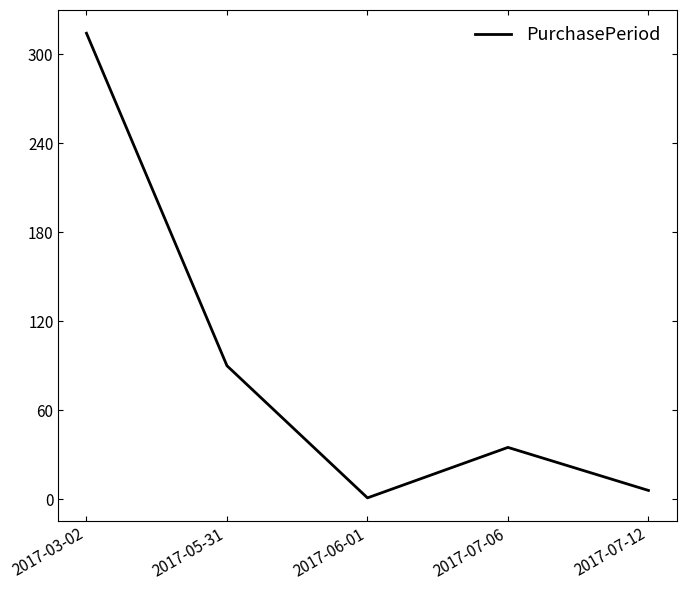

What is the change in value from 2017-06-01 to 2017-07-12?

+5